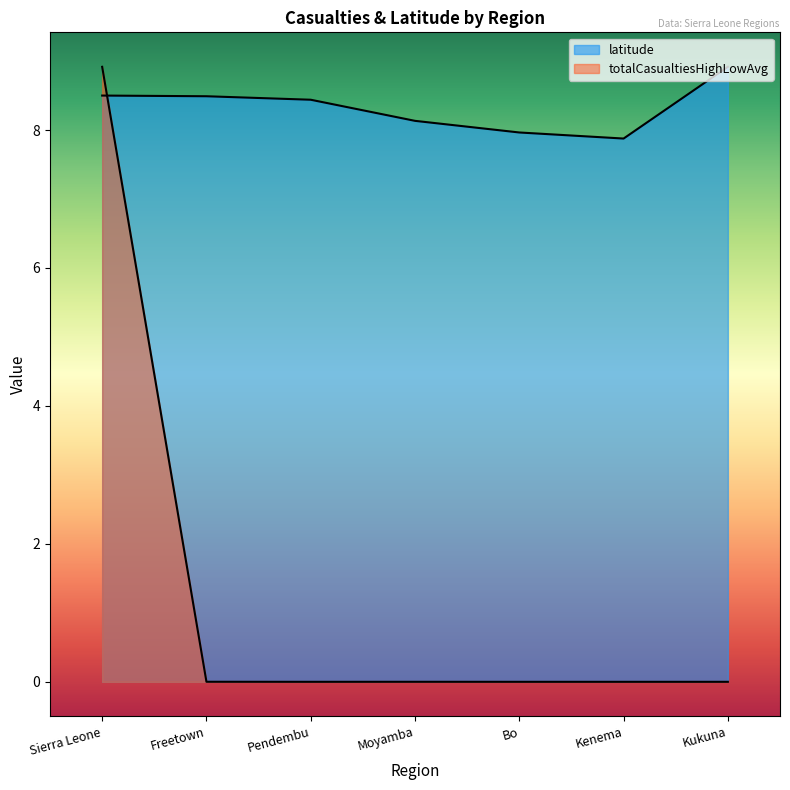

True or false: totalCasualtiesHighLowAvg and latitude cross at least once.

True